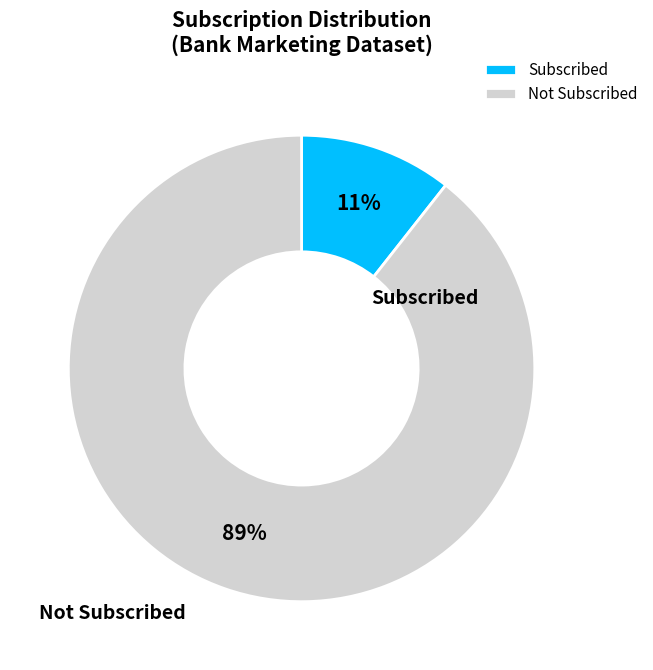

Between Subscribed and Not Subscribed, which is larger?

Not Subscribed